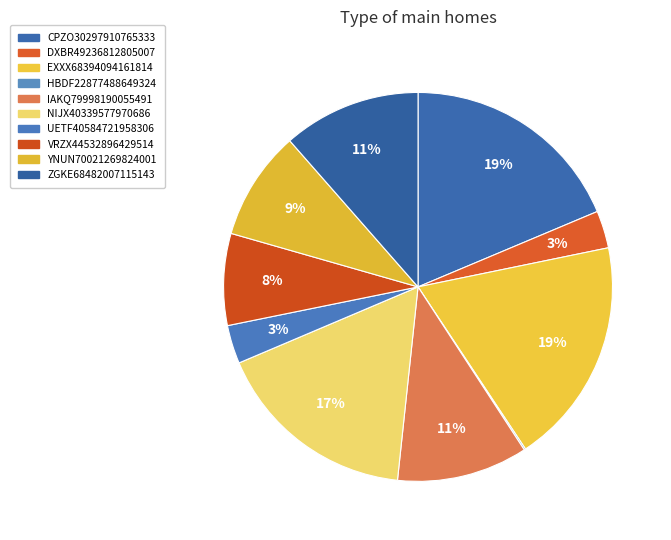

How many slices are in this pie chart?

10